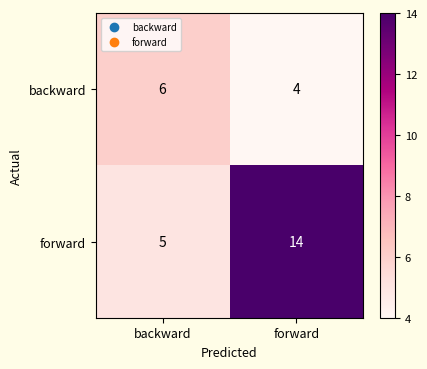

How many data points in forward are less than 14?

1